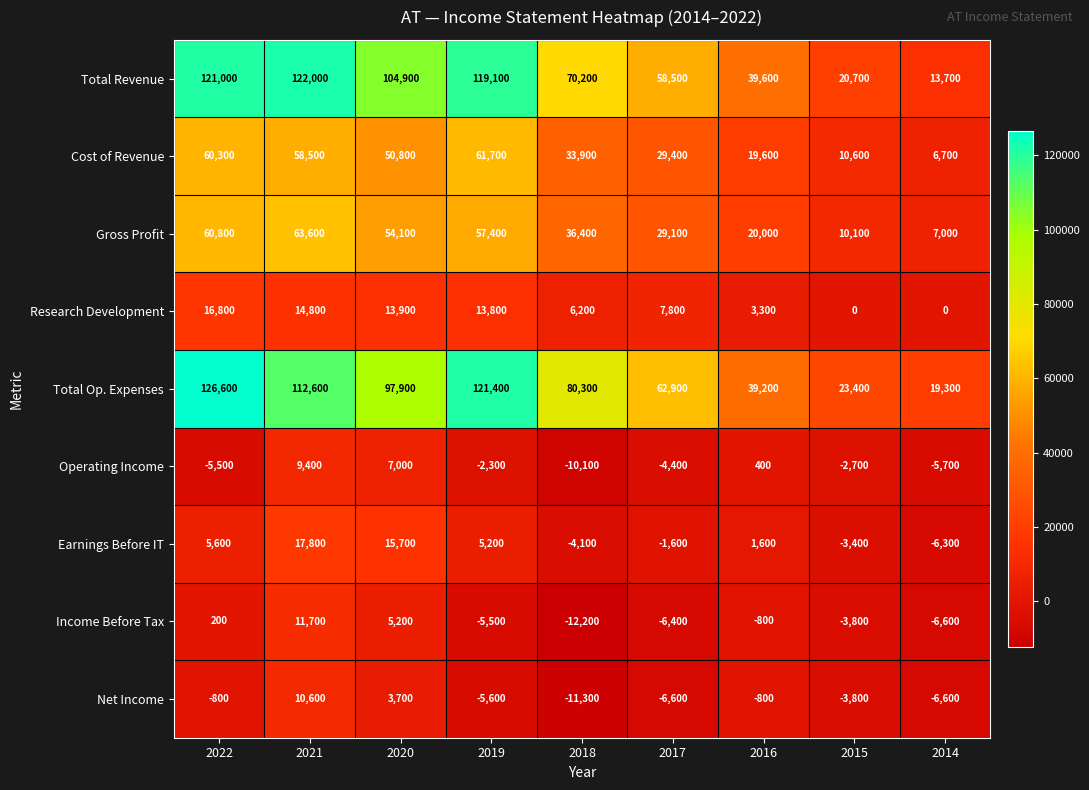

What is the difference between the Earnings Before IT values at 2018 and 2022?

9700